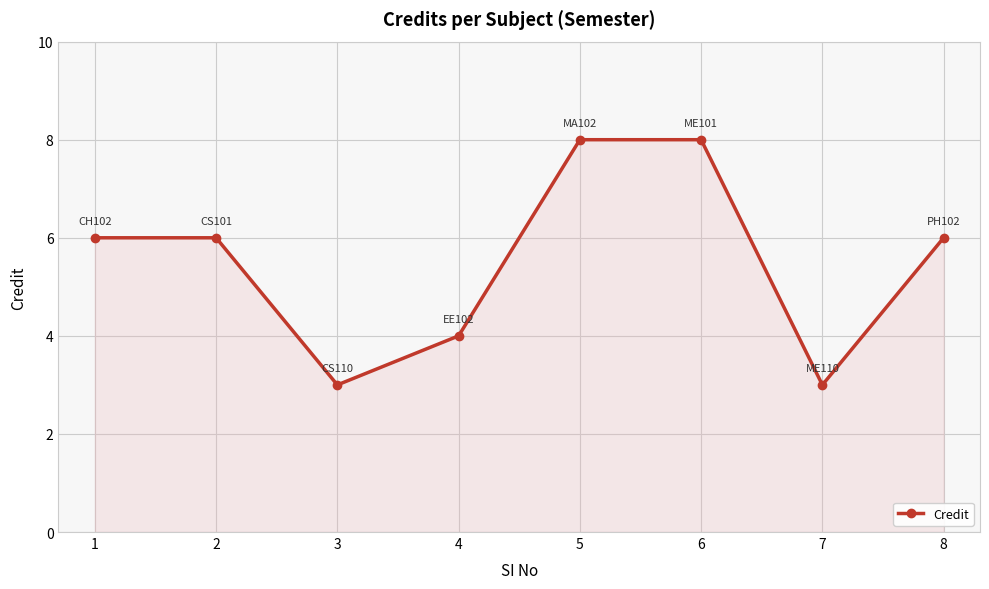

Reading left to right, what are all the values shown in this chart?

6	6	3	4	8	8	3	6